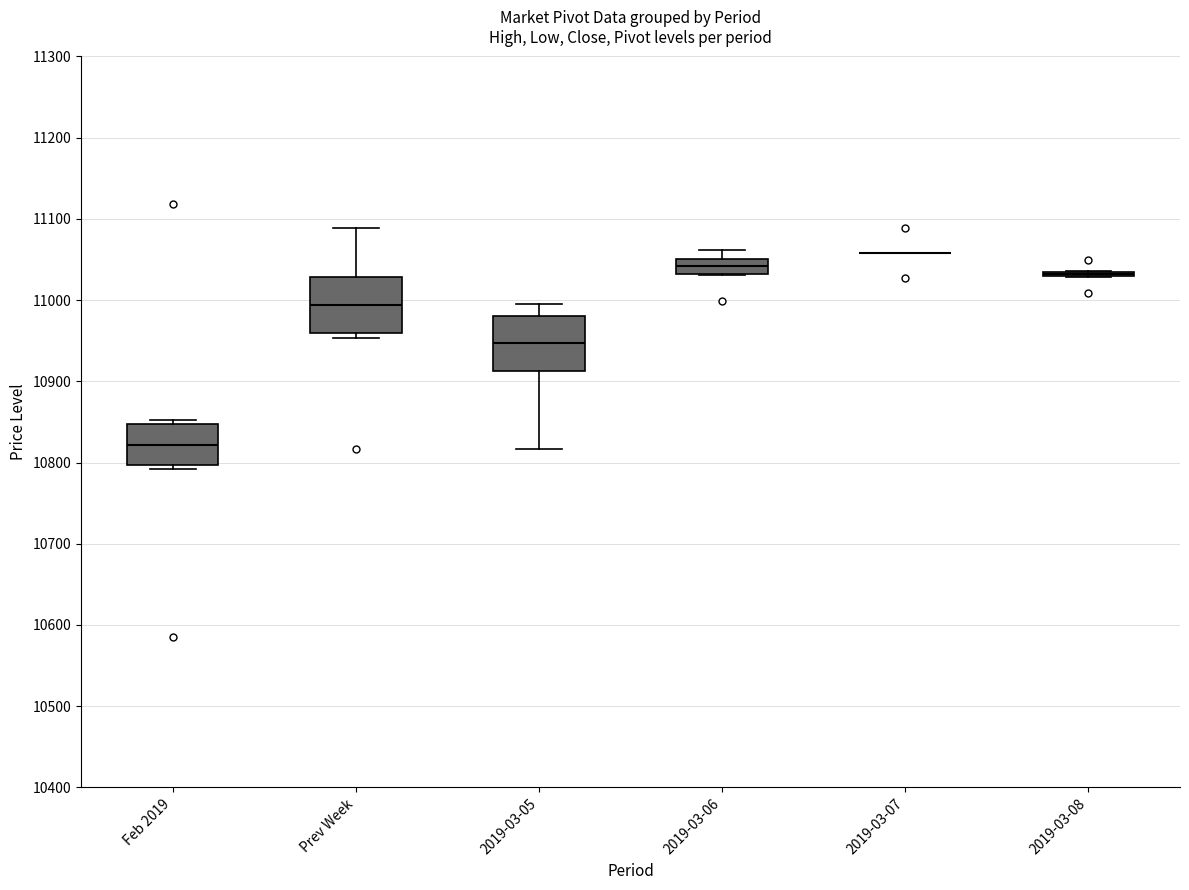

Where does the upper whisker of the box for Prev Week end on the y-axis? The values are not printed on the chart, so give them approximately, as read against the axis.

11090